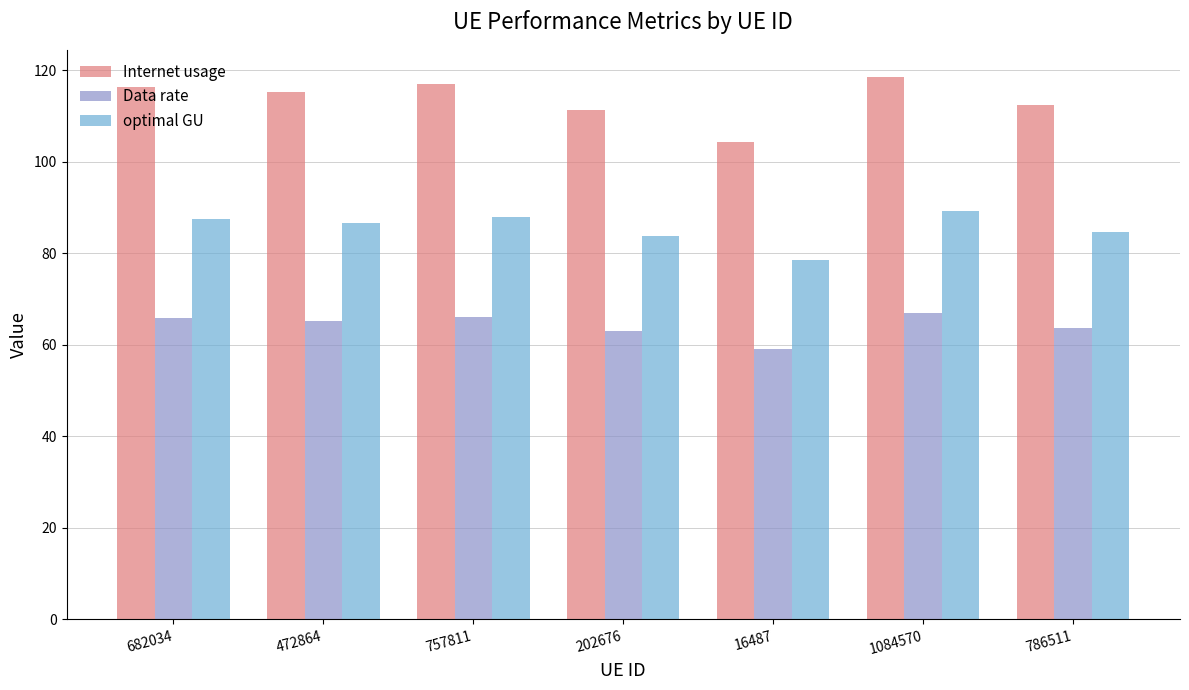

What is the difference between the second highest and second lowest values in the optimal GU series?

4.2